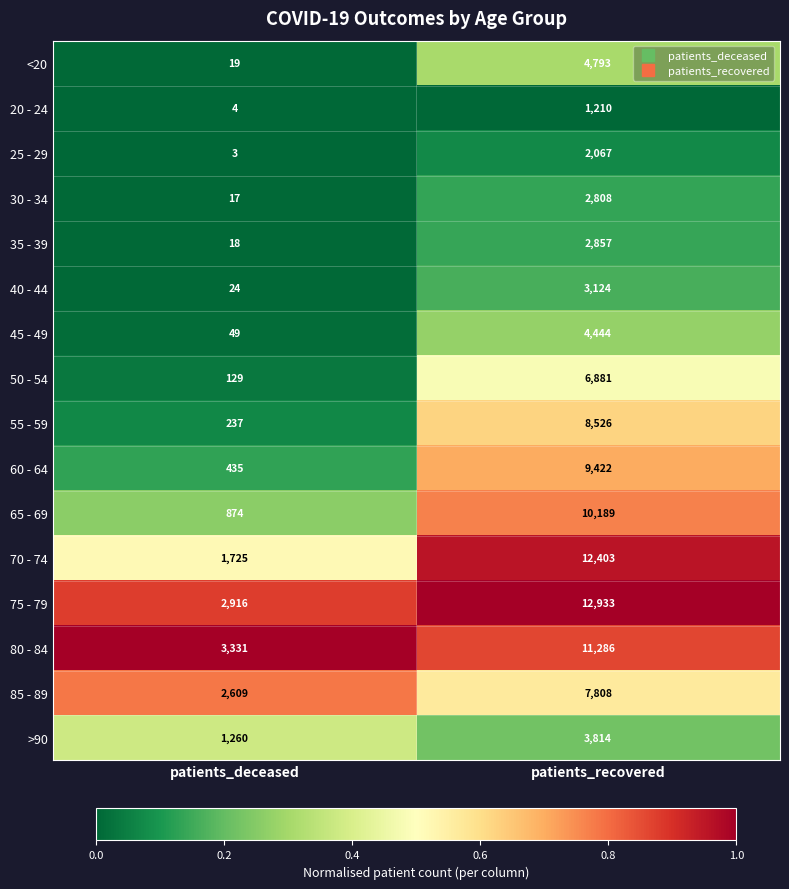

Which series has the widest spread of values?

70 - 74